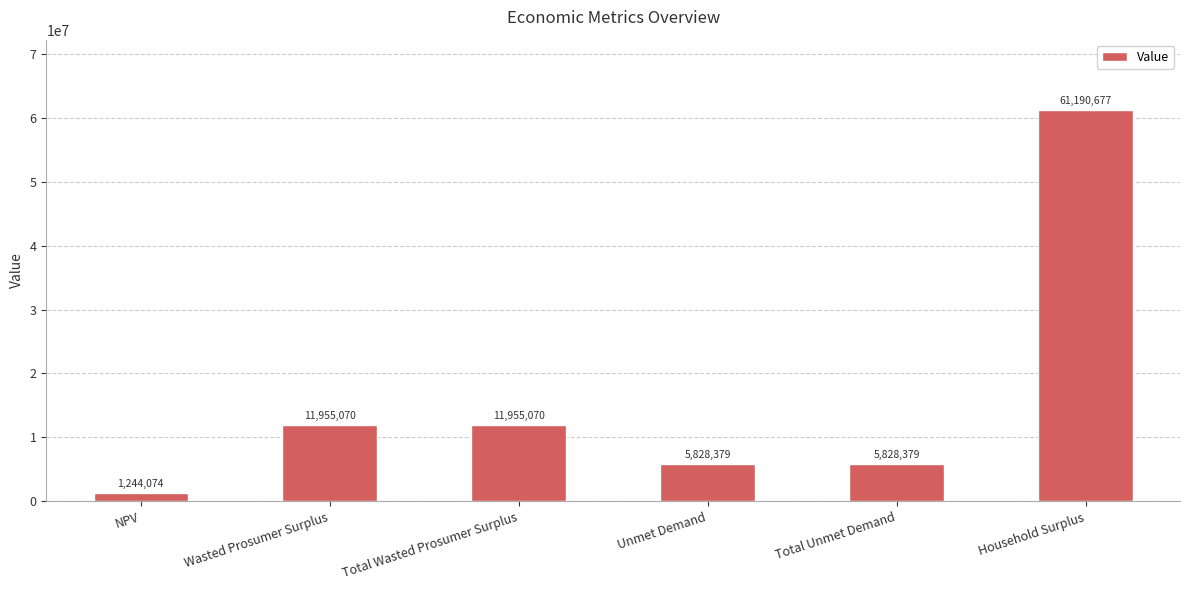

Which has a higher value, Household Surplus or NPV?

Household Surplus